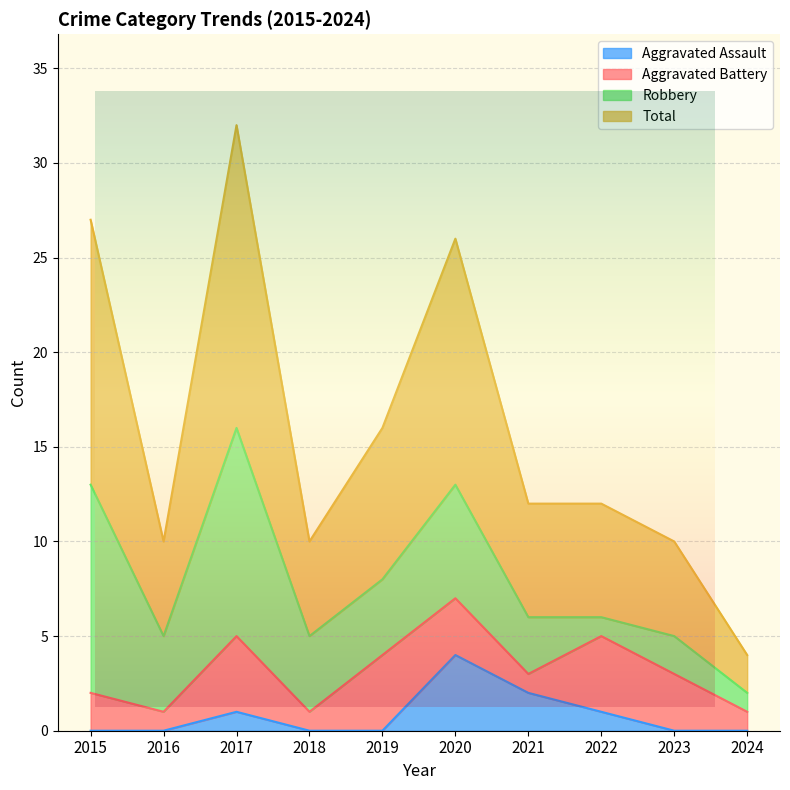

List the labels in order of Aggravated Assault value, largest first.

2020, 2021, 2017, 2022, 2015, 2016, 2018, 2019, 2023, 2024